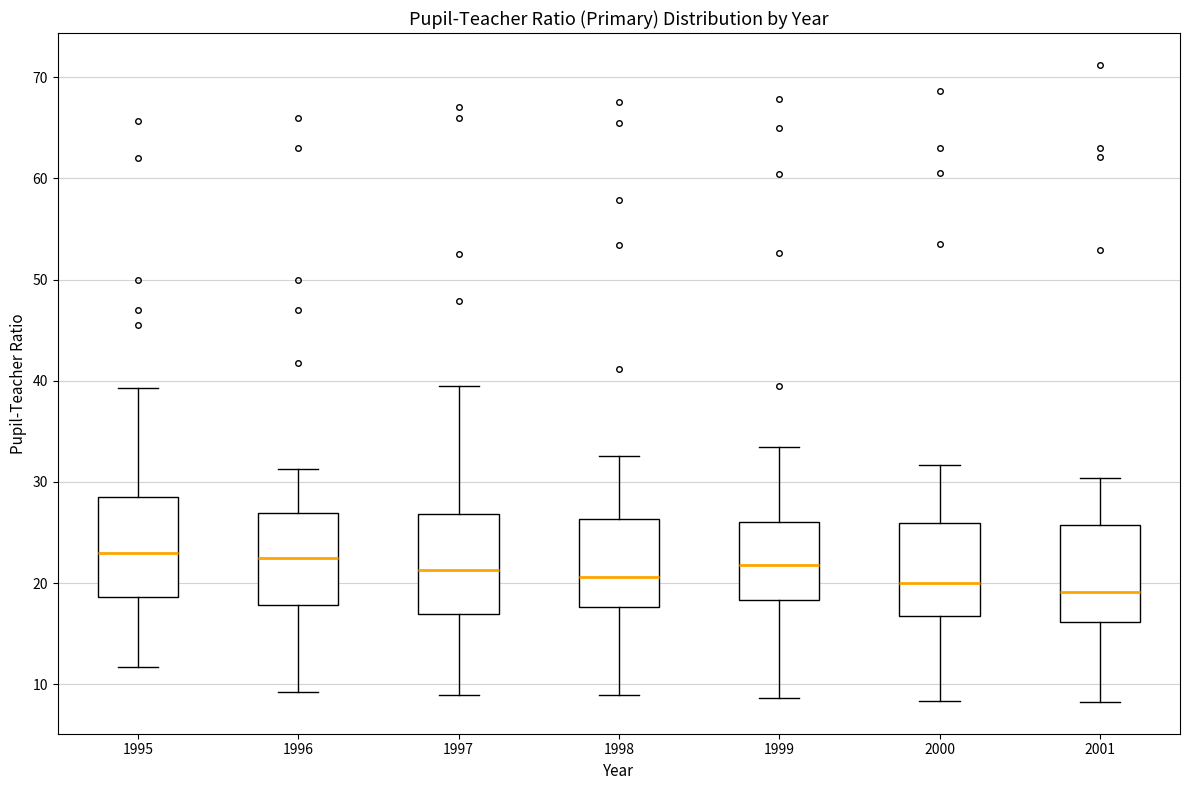

Reading left to right, transcribe this box plot: for each box, give where its median line is, the range the box spans, and where its two whiskers end, as read against the y-axis. The values are not printed on the chart, so give them approximately, as read against the axis.

1995: median 23, box 19 to 28, whiskers 12 to 39
1996: median 22, box 18 to 27, whiskers 9 to 31
1997: median 21, box 17 to 27, whiskers 9 to 39
1998: median 21, box 18 to 26, whiskers 9 to 33
1999: median 22, box 18 to 26, whiskers 9 to 33
2000: median 20, box 17 to 26, whiskers 8 to 32
2001: median 19, box 16 to 26, whiskers 8 to 30